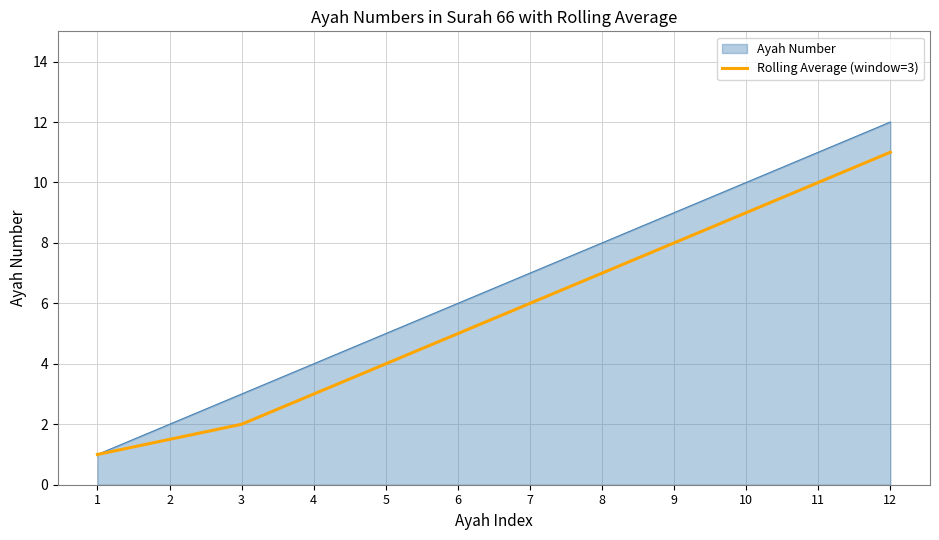

Which label corresponds to the smallest value in the chart?

1